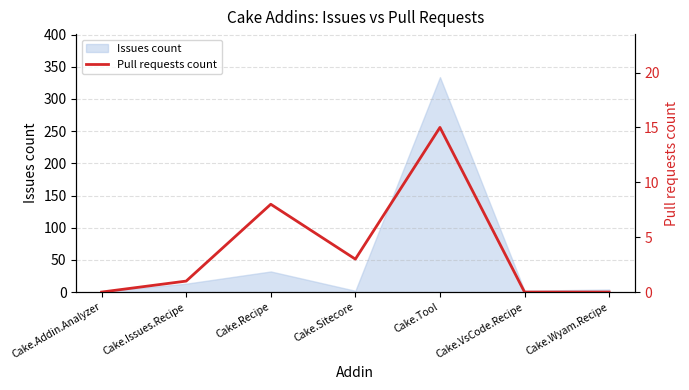

What is the label of the 1st point from the left?

Cake.Addin.Analyzer